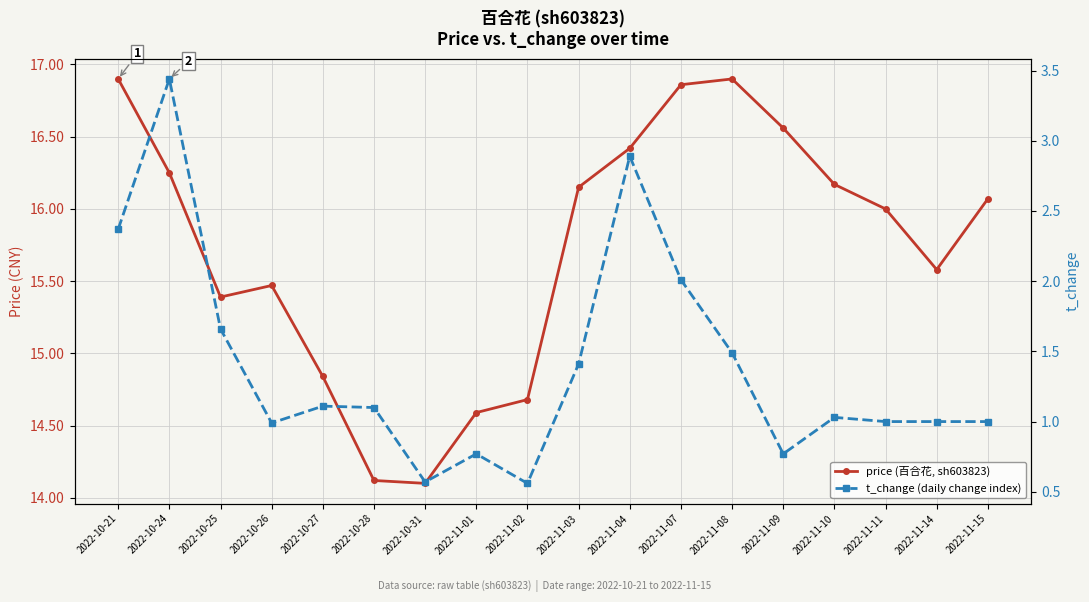

Rank the series by their average value, from lowest to highest.

t_change (daily change index), price (百合花, sh603823)